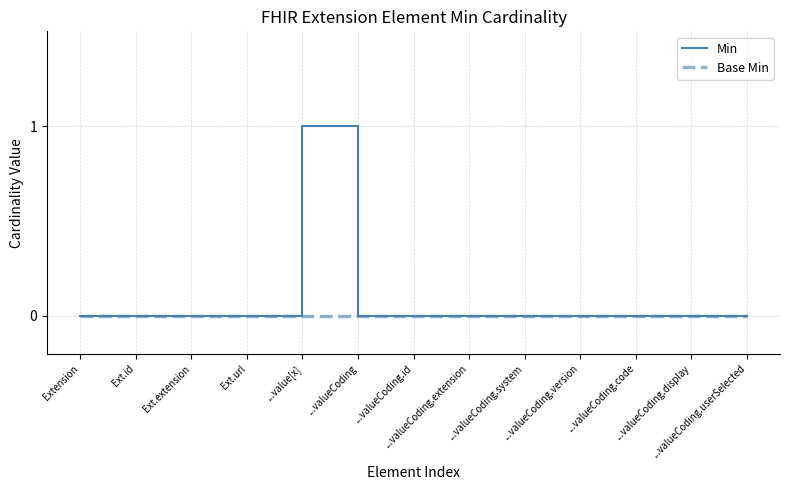

What position from the left is Ext.id?

2